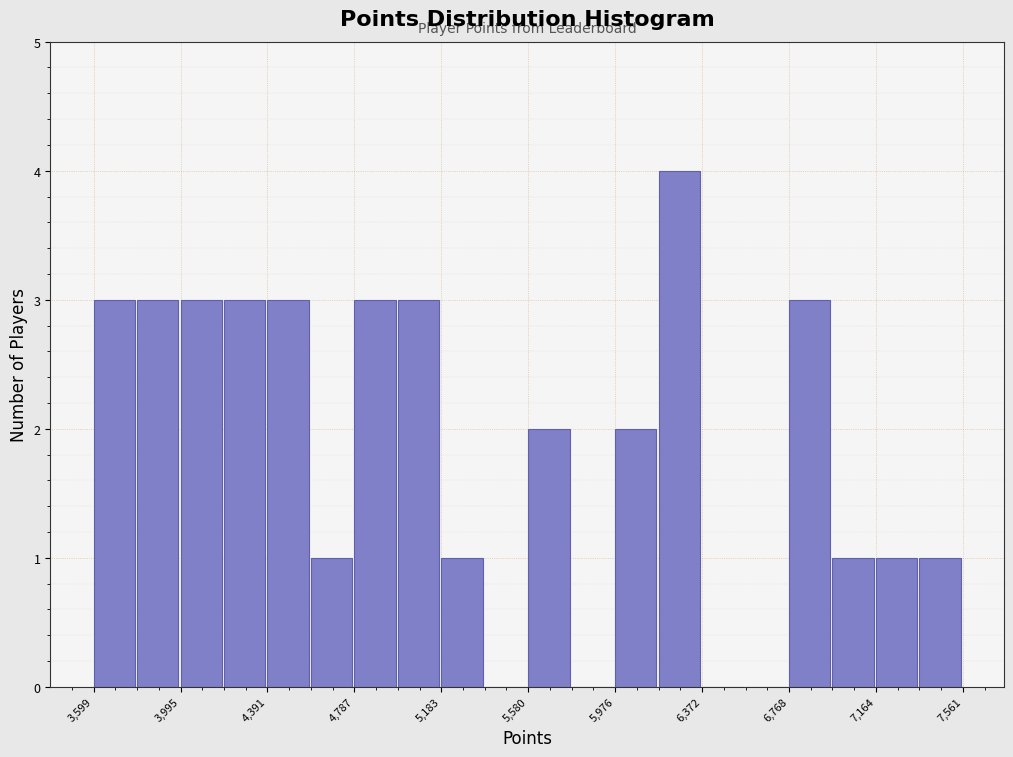

Read against the x-axis, roughly where is the centre of the tallest bar?

6250